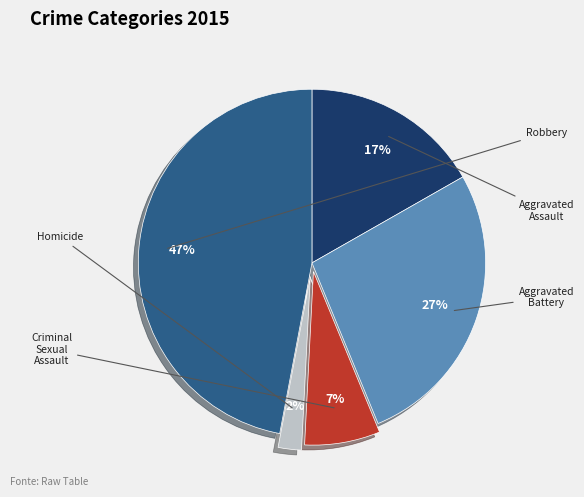

To the nearest percent, what is the difference between the Criminal Sexual Assault and Homicide slice percentages?

5%